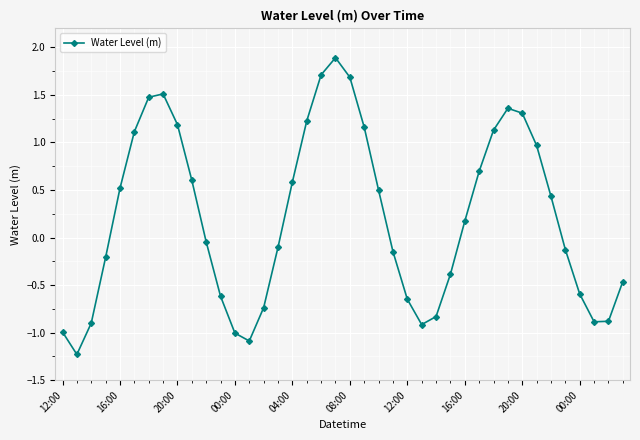

How many interior local valleys (lower than both neighbors) does the data have?

4